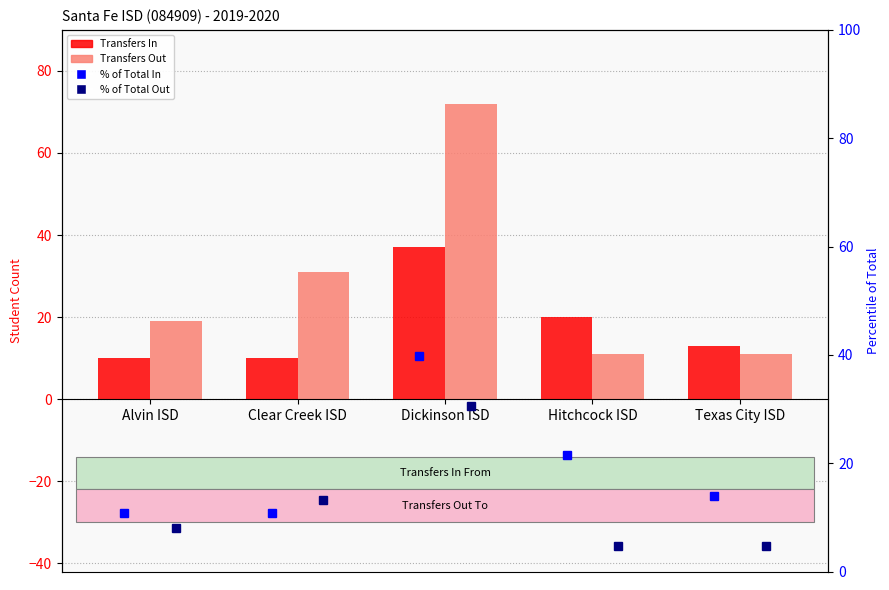

Where is % of Total In nearest to the value 25?

Hitchcock ISD